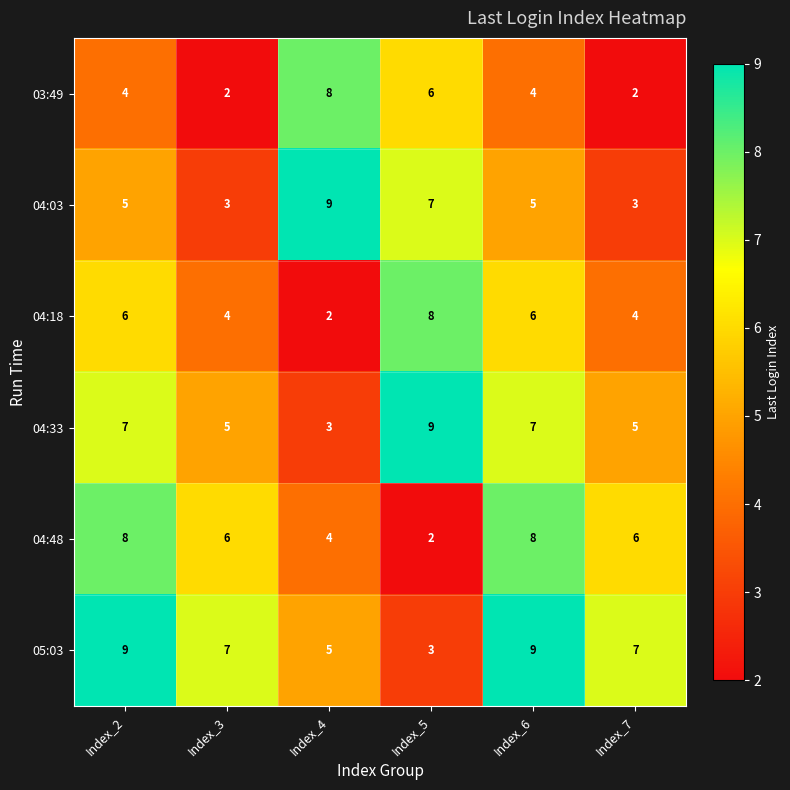

At how many categories does at least one series exceed 5?

6